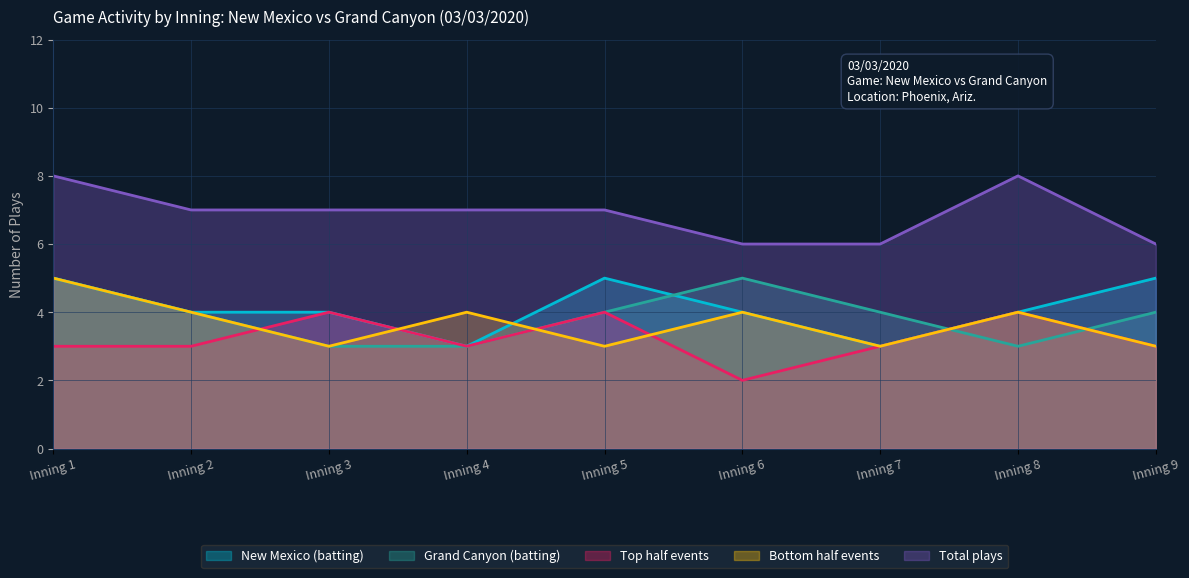

How many interior local peaks does the Total plays series have?

1